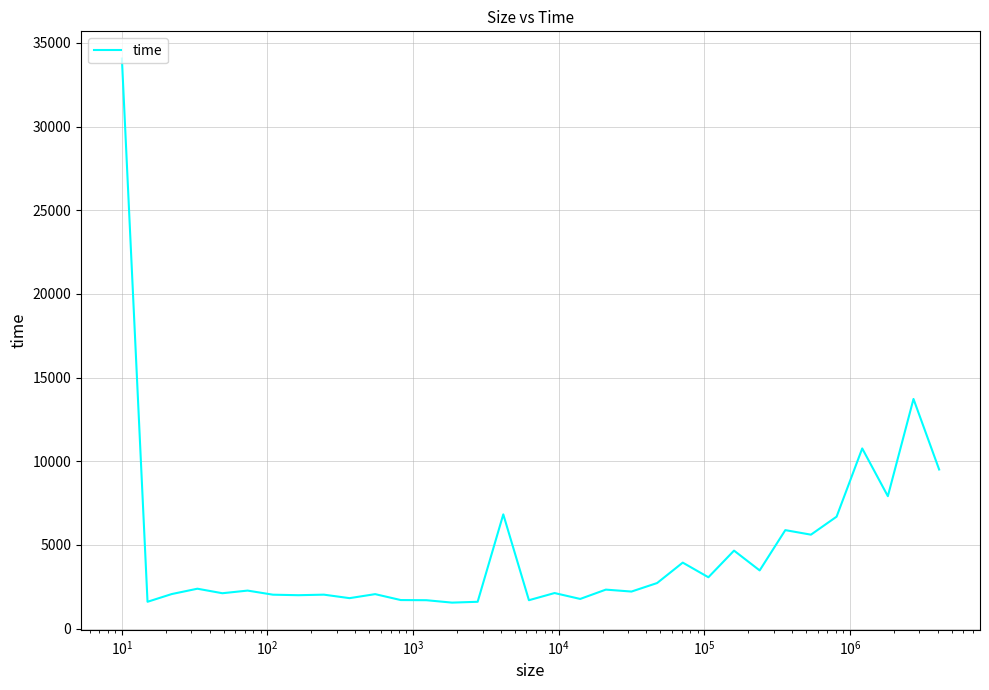

What is the difference between the maximum and minimum values?

32516